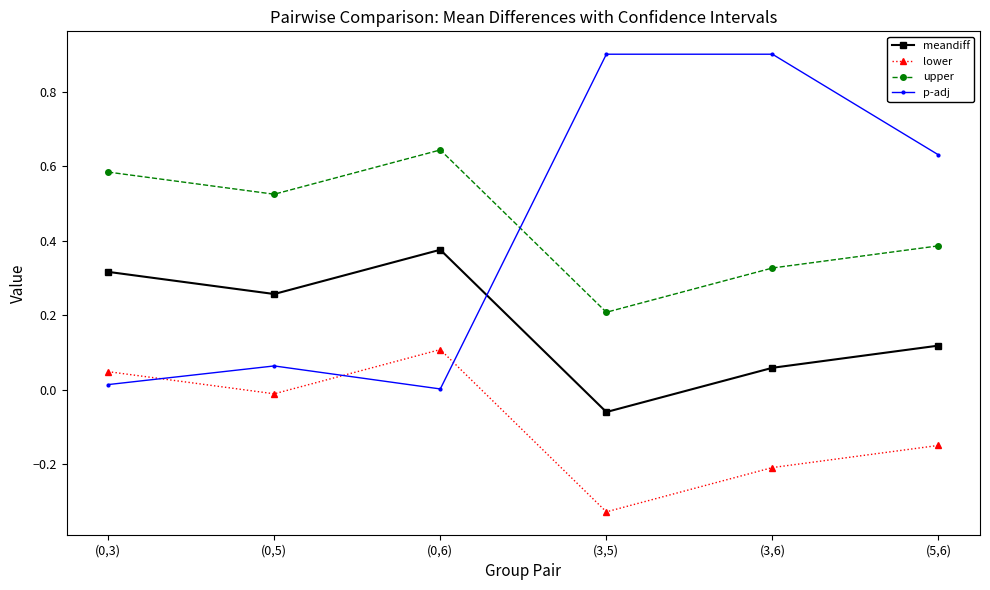

Rank the series by their maximum value, from lowest to highest.

lower, meandiff, upper, p-adj